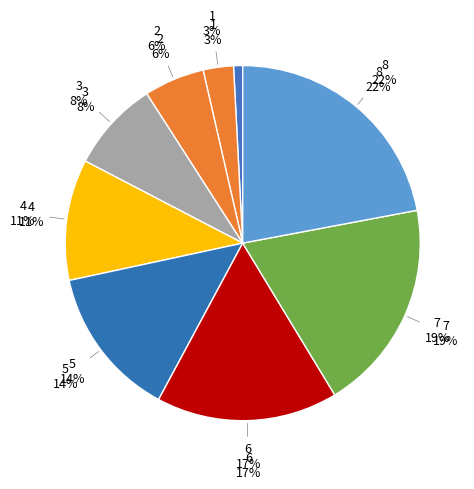

How much of the chart is everything except 6?

83.3%